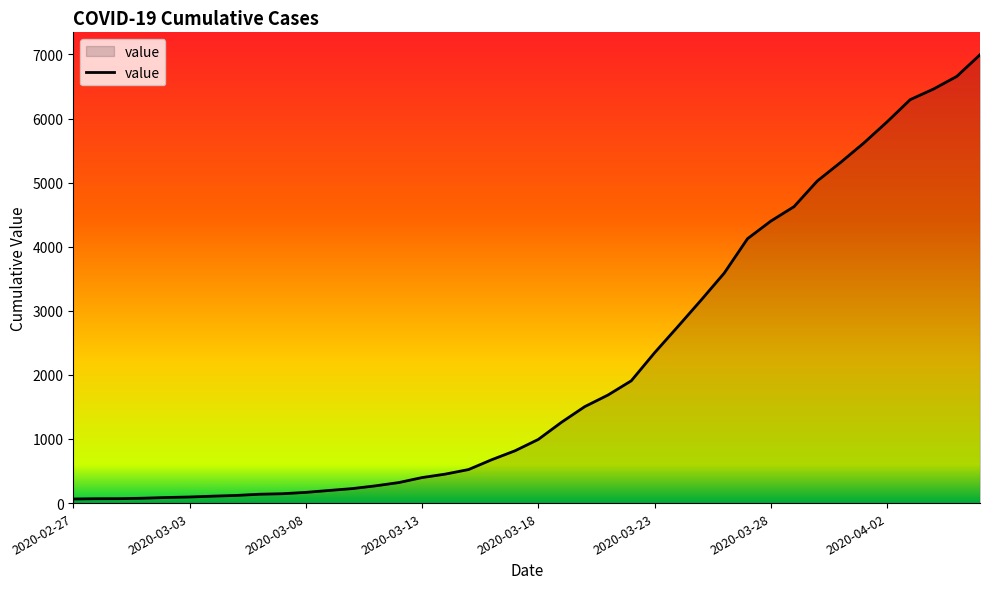

What is the greatest value displayed?

6995